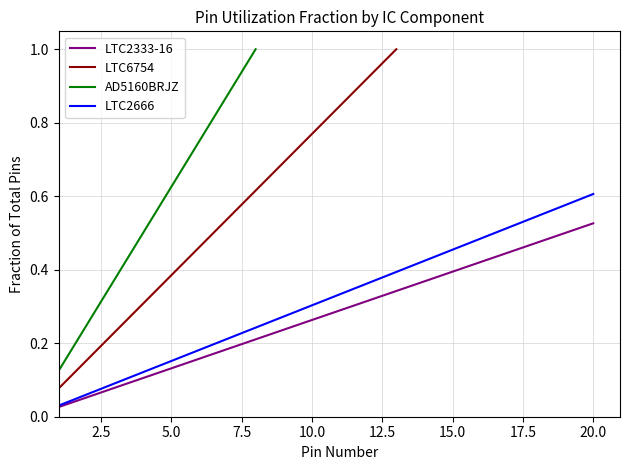

Between 1 and 4, which series saw the biggest shift?

LTC2666 Pin Count